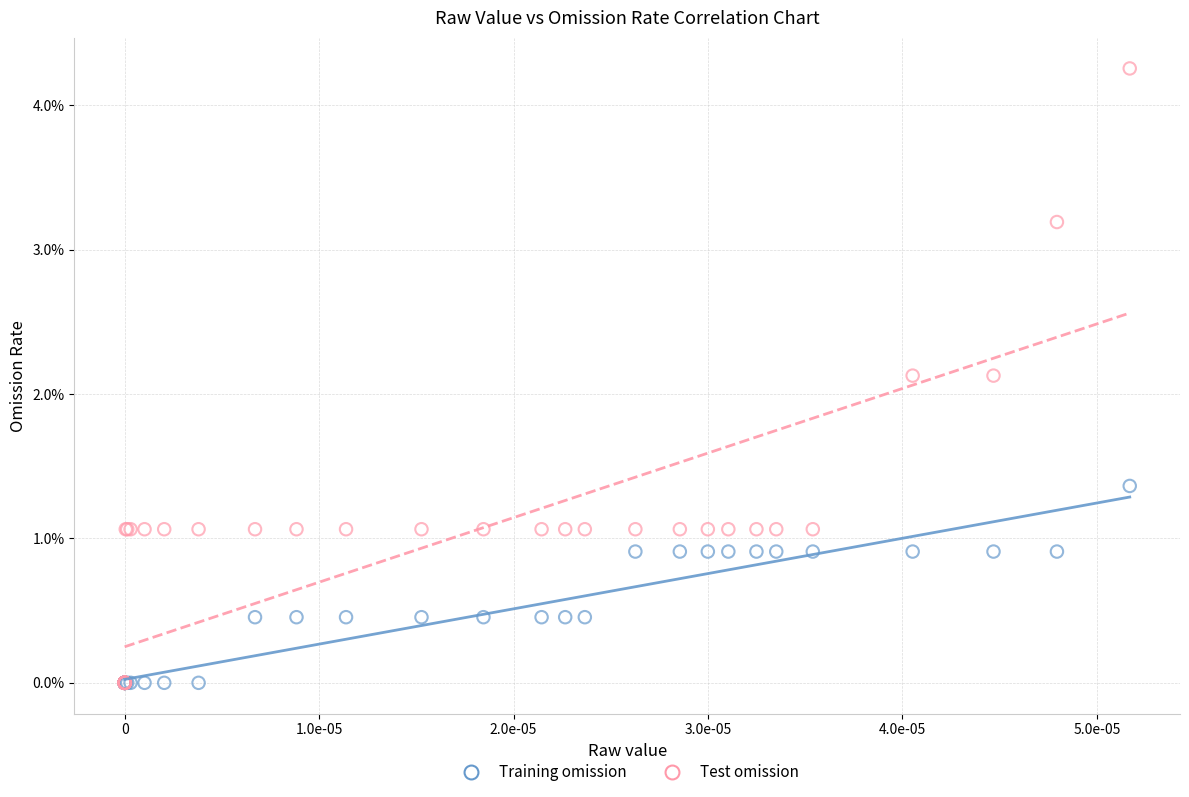

Which series has the largest Y range (max minus min)?

Test omission